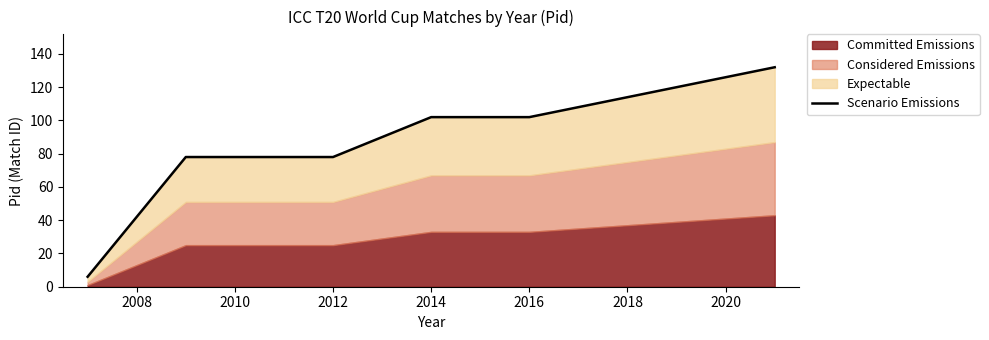

Approximately how many times larger is the value at 2010 compared to 2014?

0.8